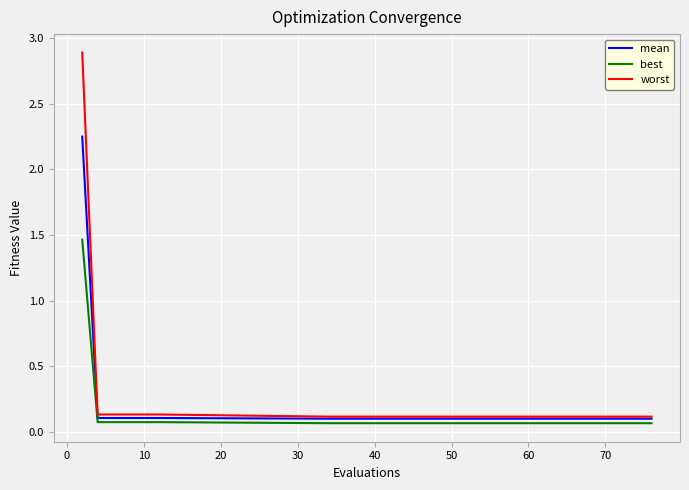

Rank the series by their maximum value, from highest to lowest.

worst, mean, best